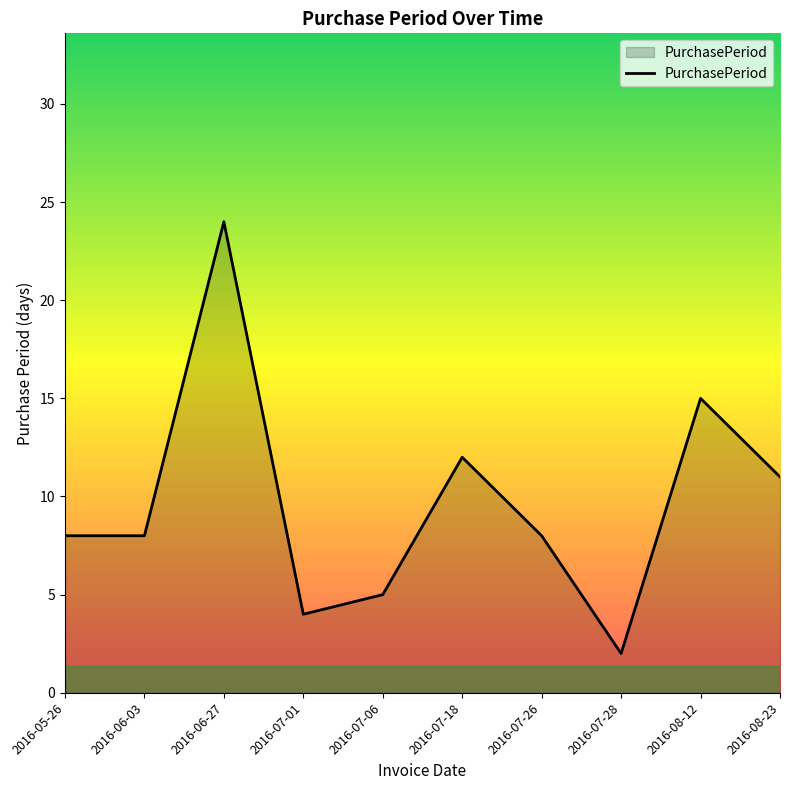

What is the difference between the maximum and minimum values?

22